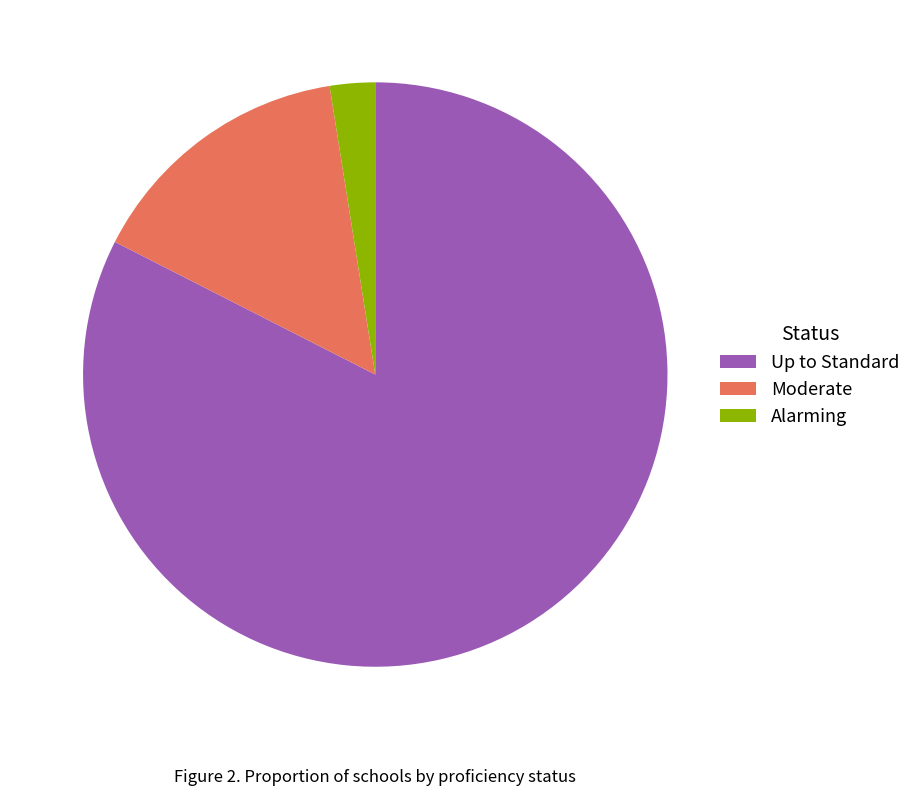

Between Moderate and Alarming, which is larger?

Moderate